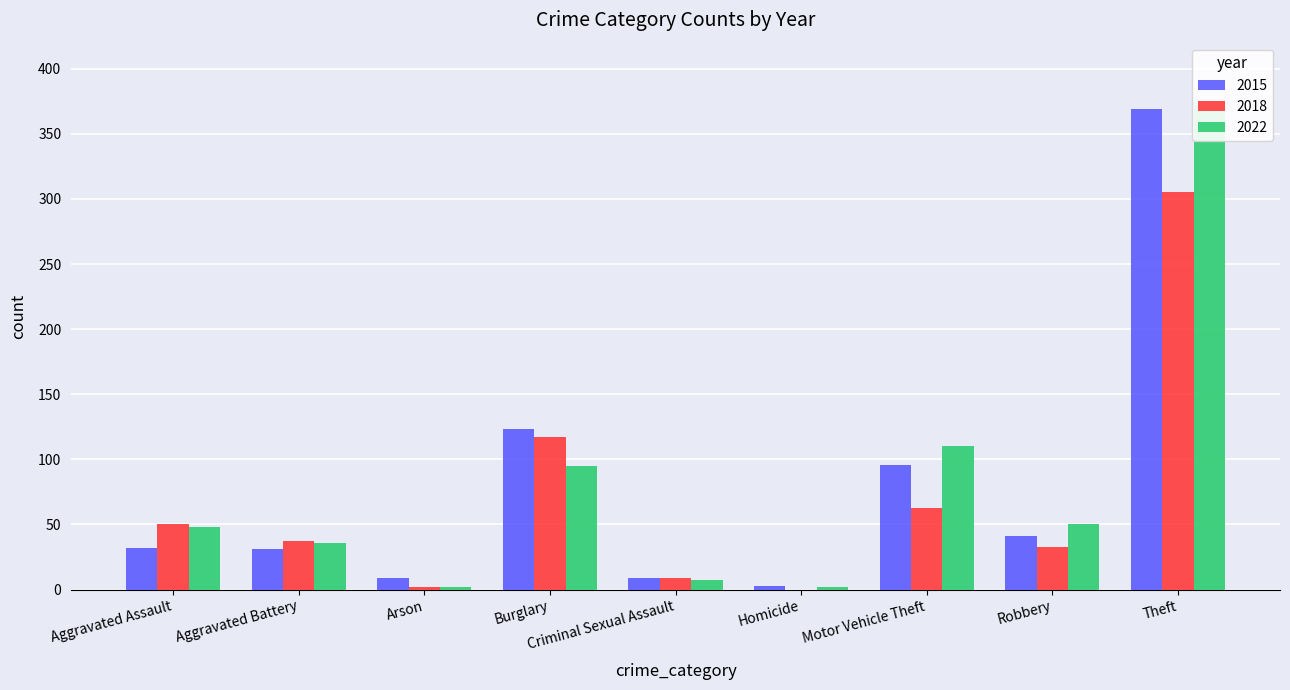

The 2015 series shows 6 at Criminal Sexual Assault. True or false?

False